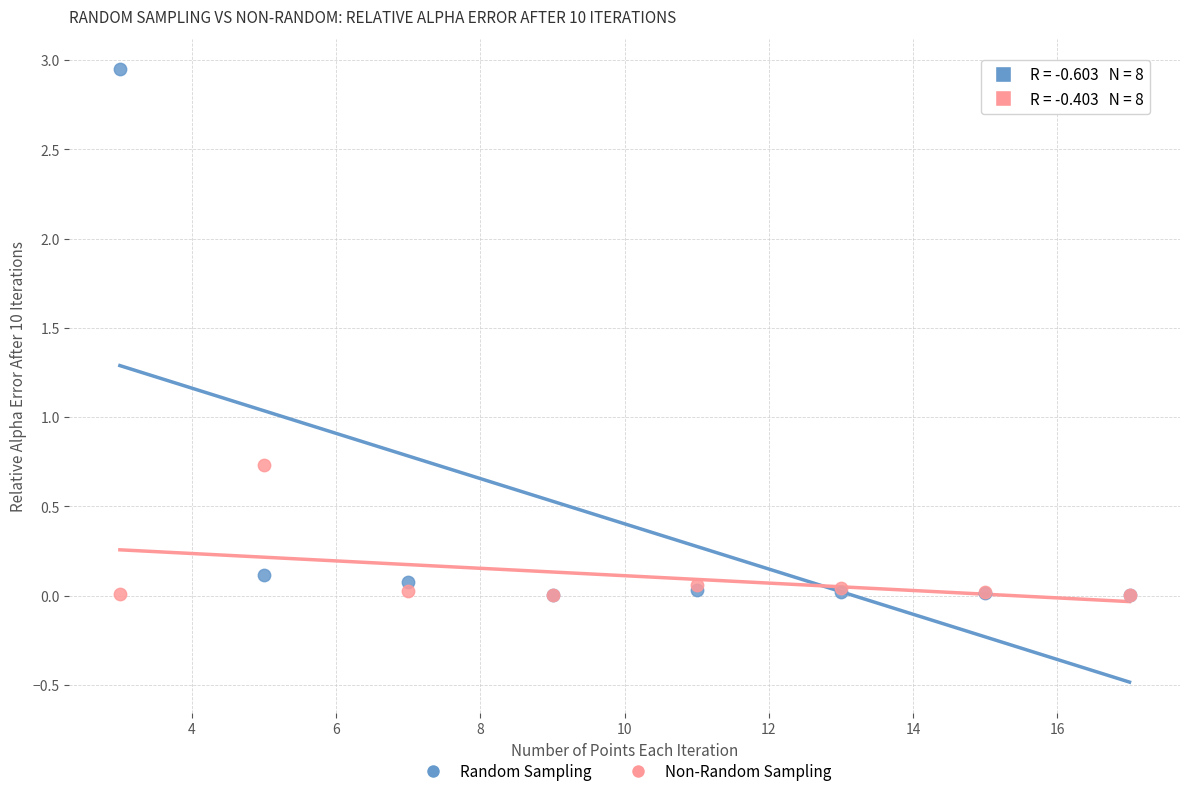

Across all series, what Y value is closest to 1?

0.7